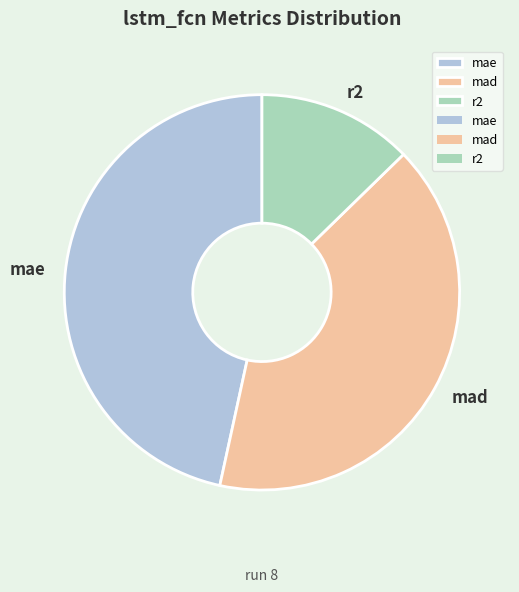

True or false: r2 accounts for 1% of the total.

False